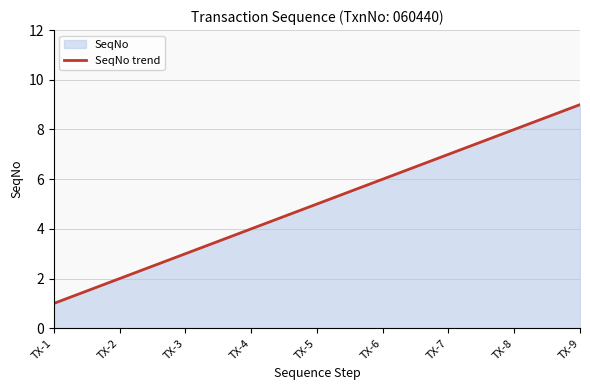

Reading right to left, list all the values displayed in this chart.

9	8	7	6	5	4	3	2	1